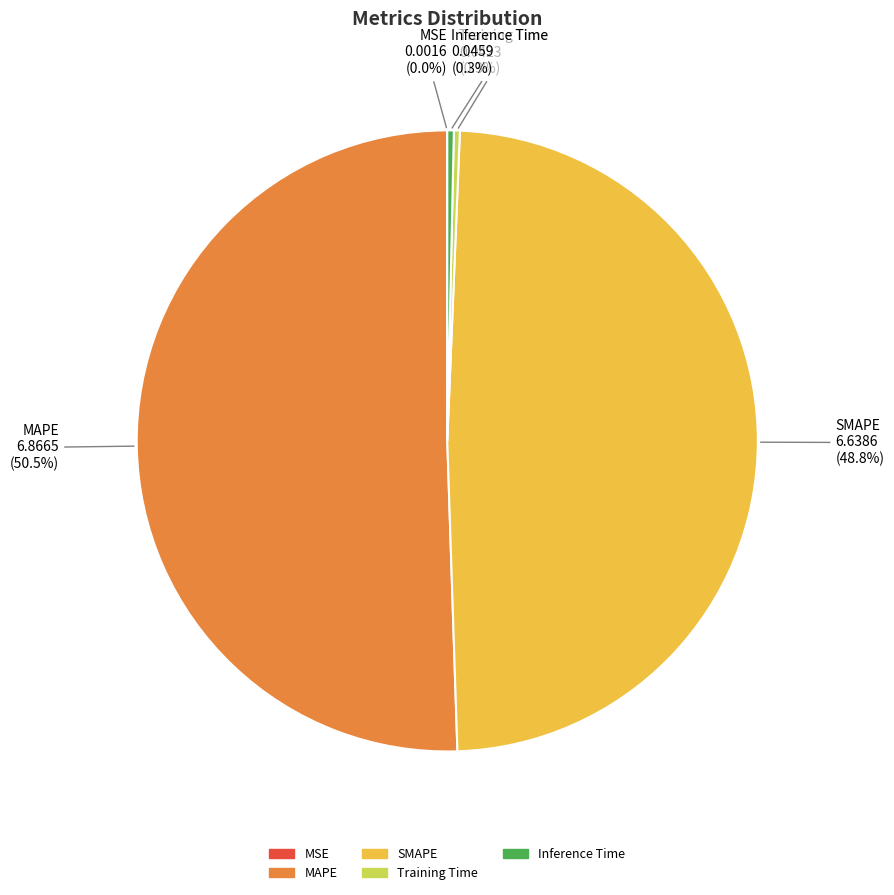

How much of the chart is everything except Training Time?

99.7%